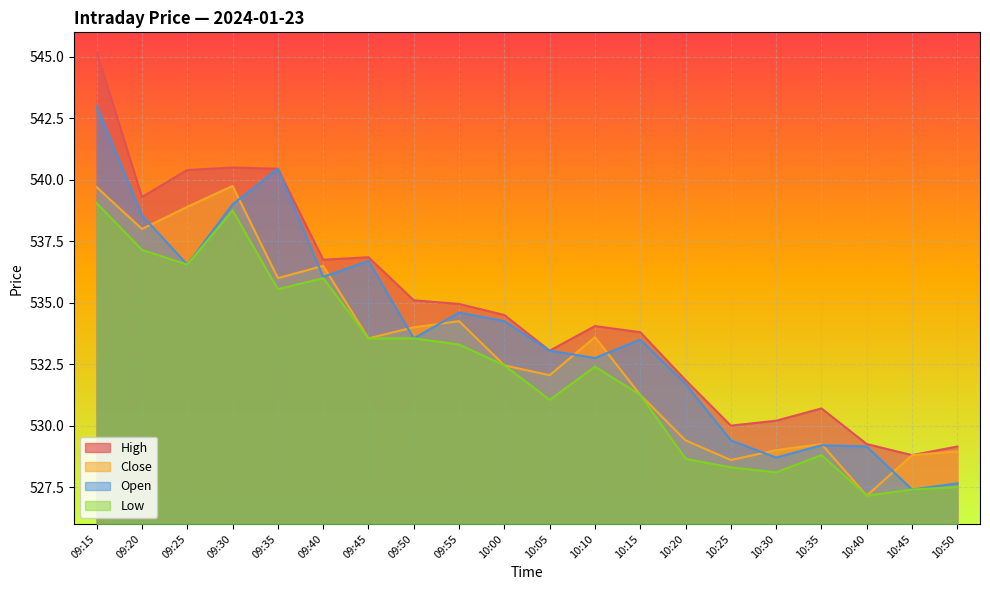

What is the sum of all Close values?

10661.1